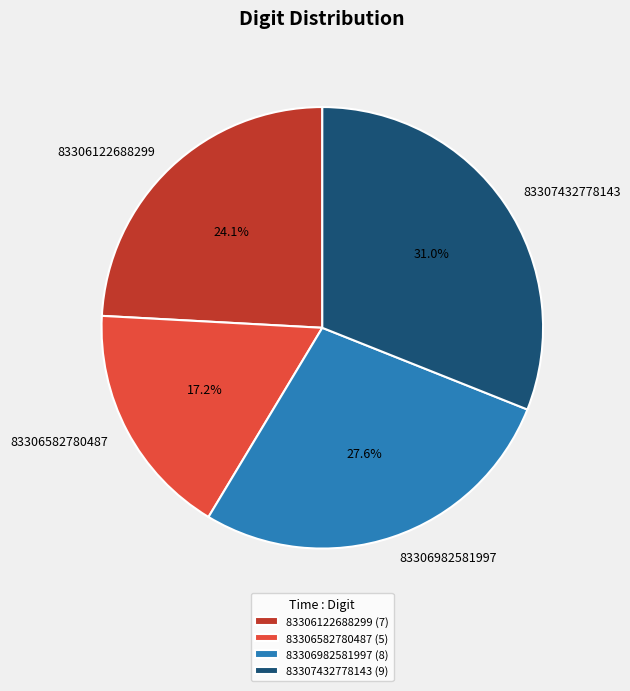

Does any single category account for the majority?

No